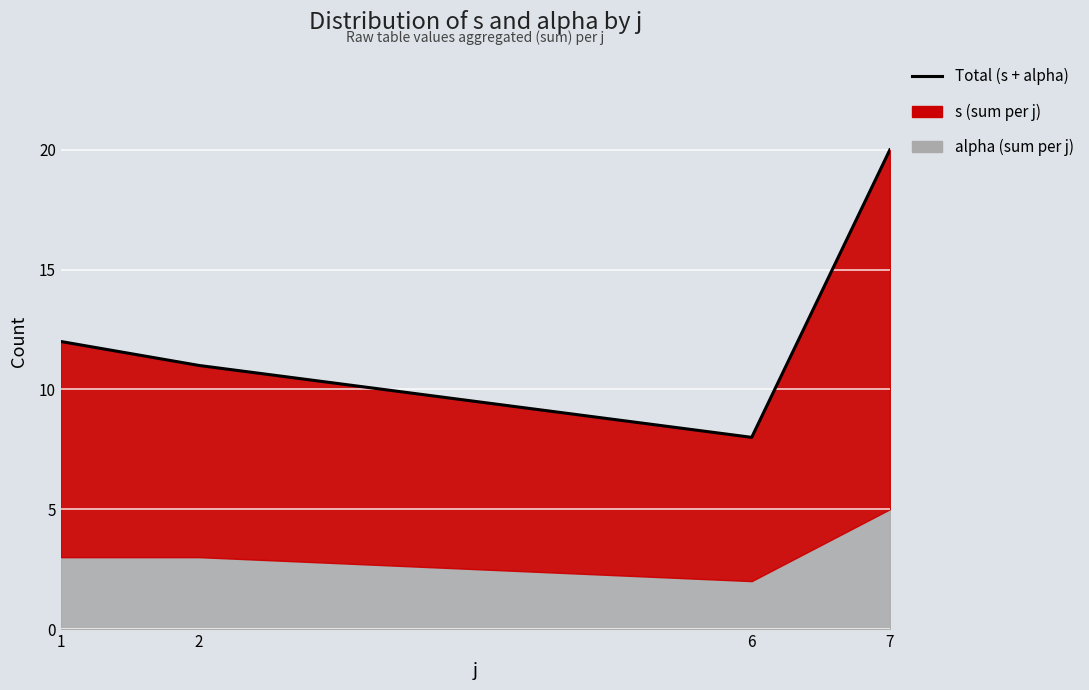

Reading left to right, list all the values displayed in this chart.

1=12	2=11	6=8	7=20